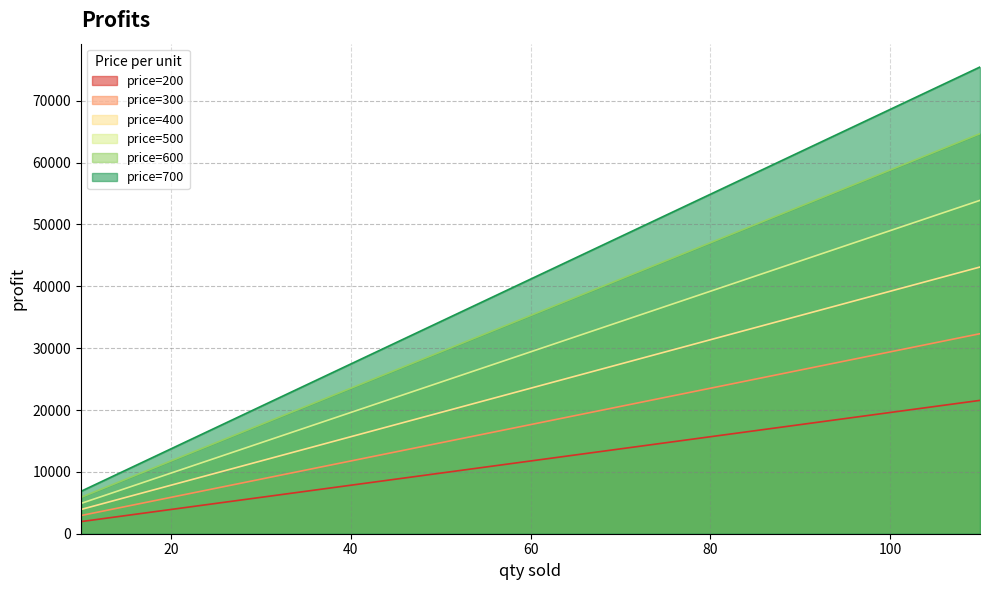

True or false: price=600 and price=300 intersect in this chart.

False